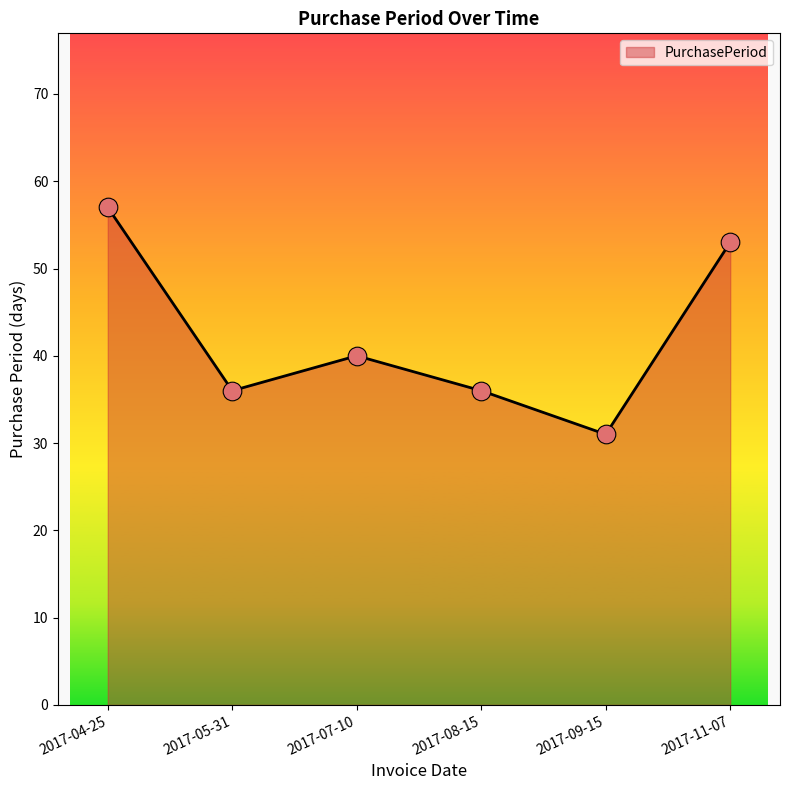

Between 2017-04-25 and 2017-07-10, which is larger?

2017-04-25